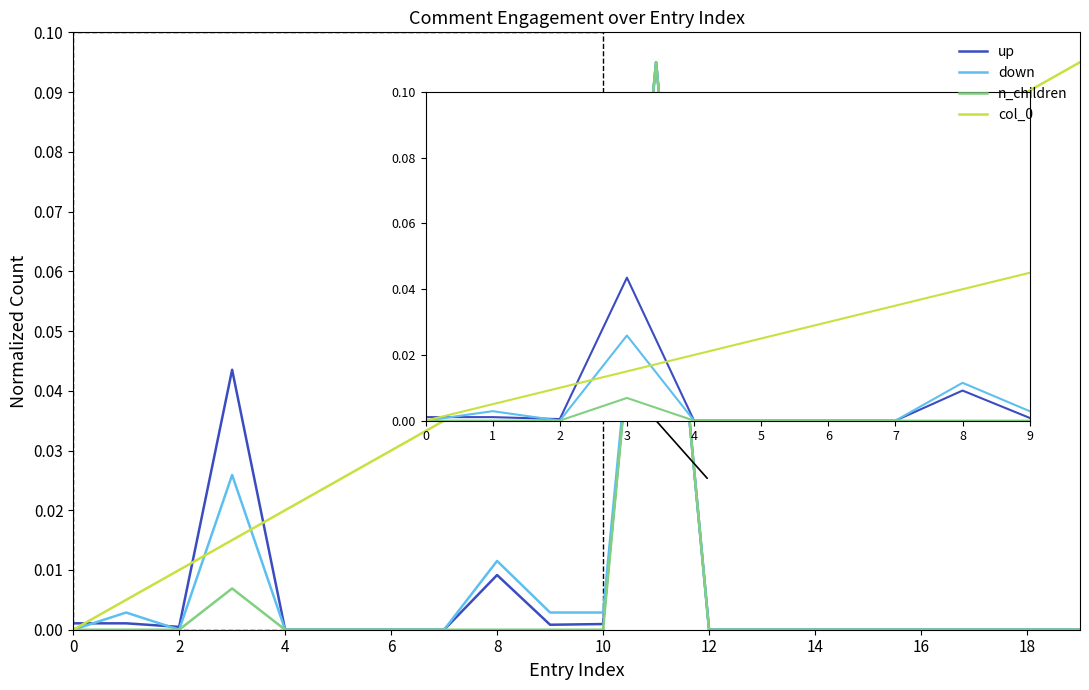

True or false: col_0 and up intersect in this chart.

True